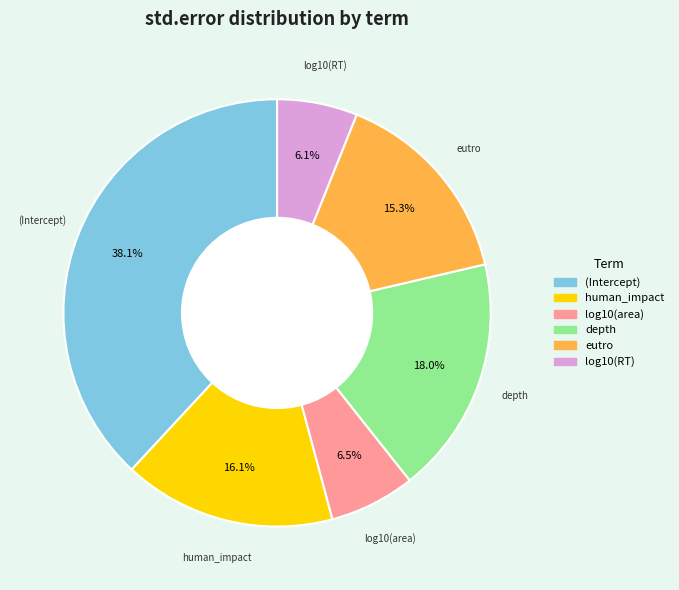

Does (Intercept) represent more than half of the total?

No